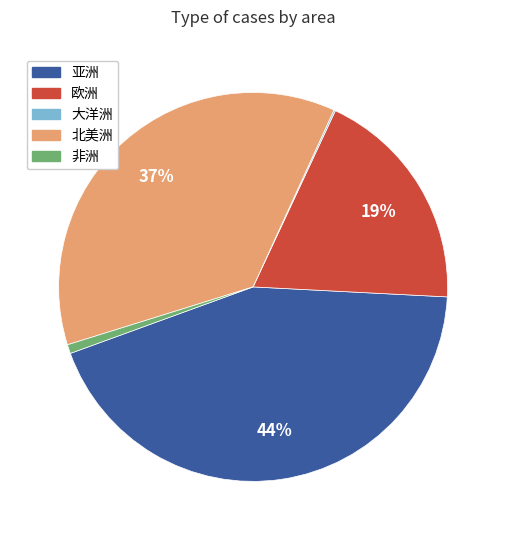

To the nearest percent, what is the average slice percentage?

20%